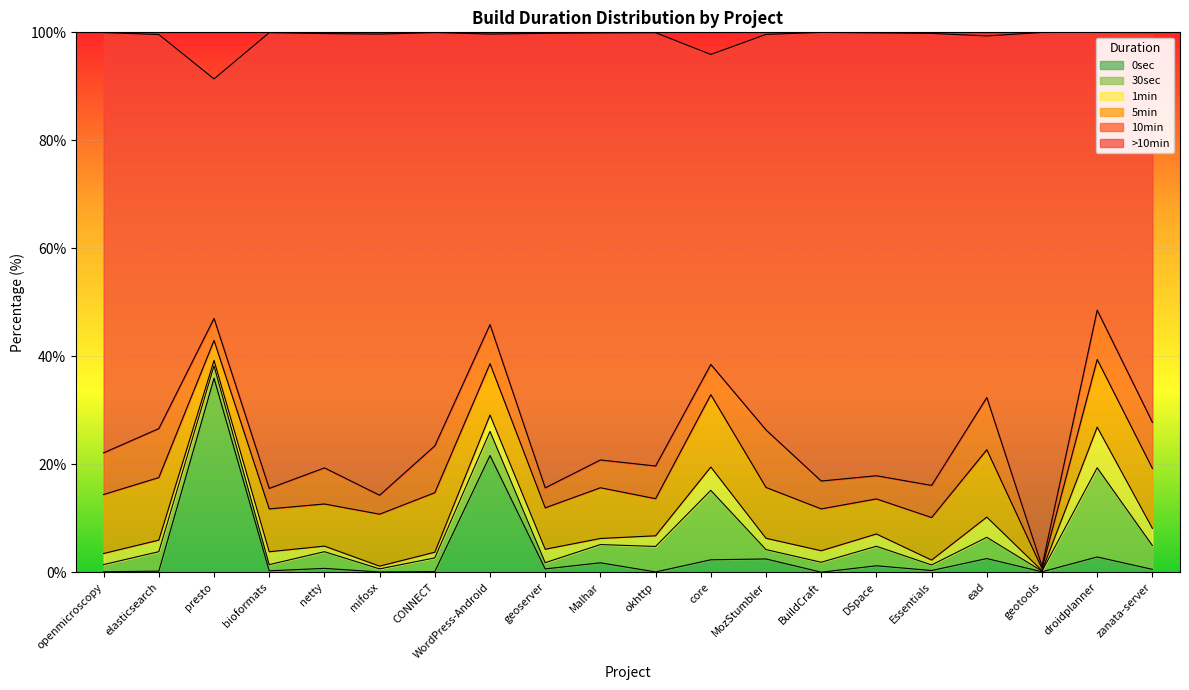

Count the number of data series in this chart.

6